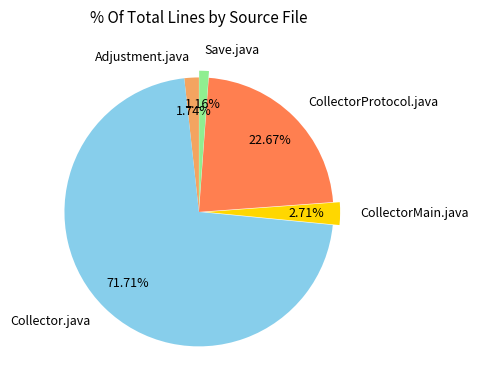

To the nearest percent, what portion does CollectorProtocol.java represent?

23%